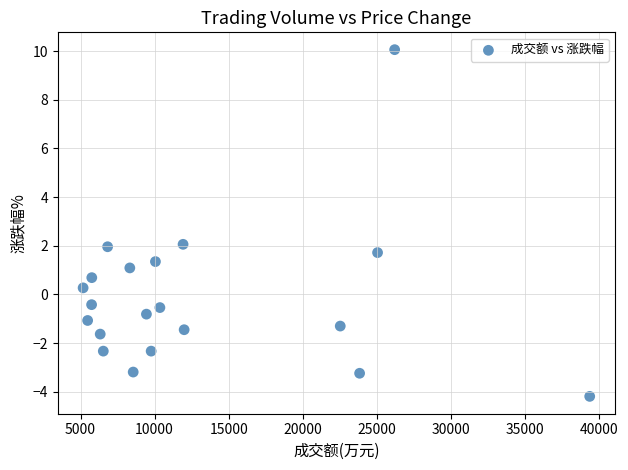

What is the range of X values (max minus min)?

34204.0